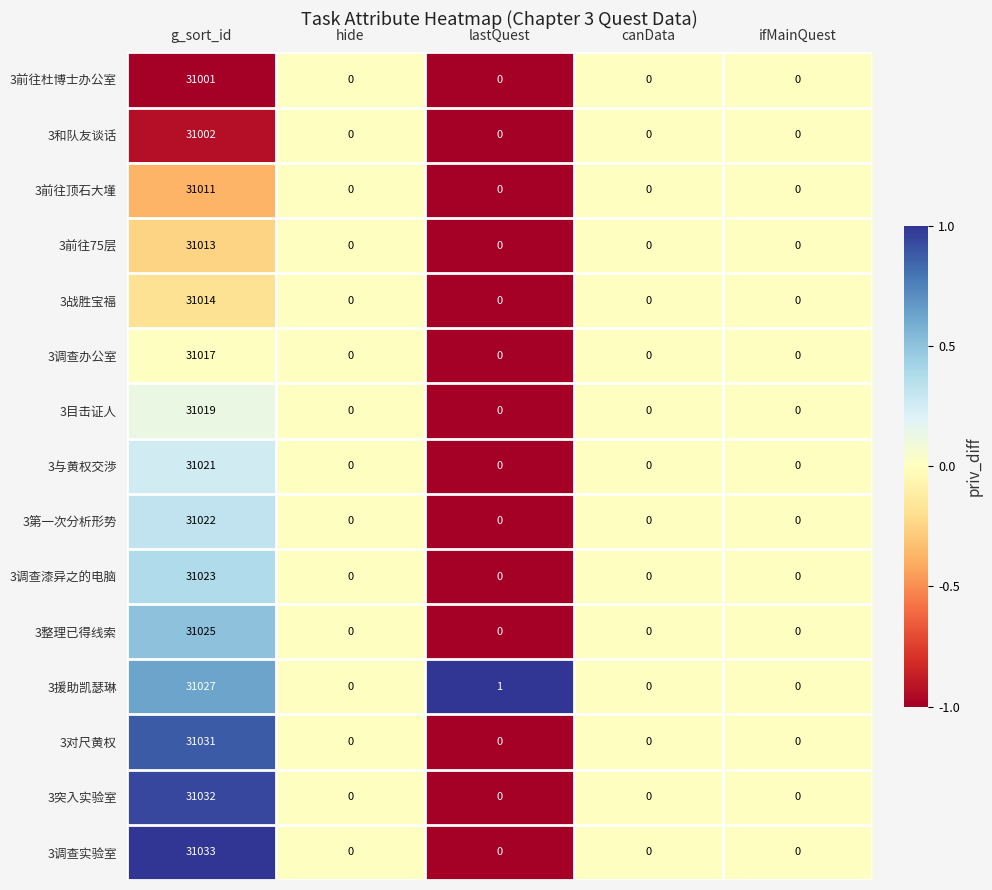

List the series in order of their peak value, lowest first.

3前往杜博士办公室, 3和队友谈话, 3前往顶石大墐, 3前往75层, 3战胜宝福, 3调查办公室, 3目击证人, 3与黄权交渉, 3第一次分析形势, 3调查漆异之的电脑, 3整理已得线索, 3援助凯瑟琳, 3对尺黄权, 3突入实验室, 3调查实验室